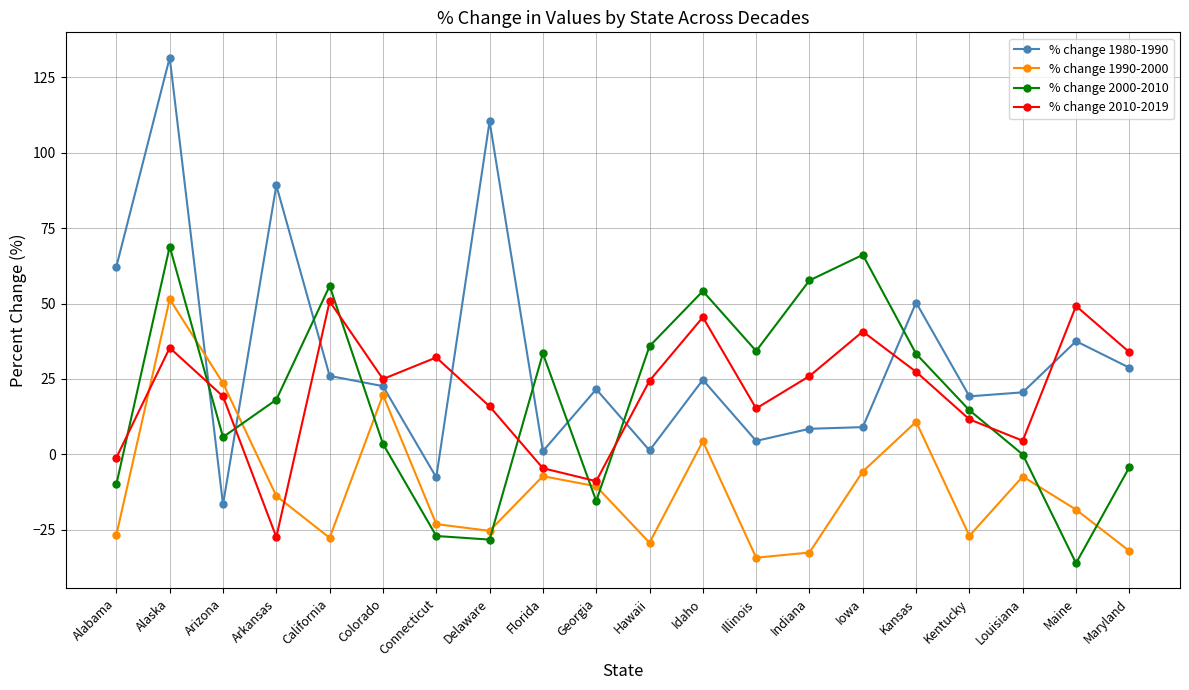

Where is the first local minimum for % change 2000-2010?

Arizona